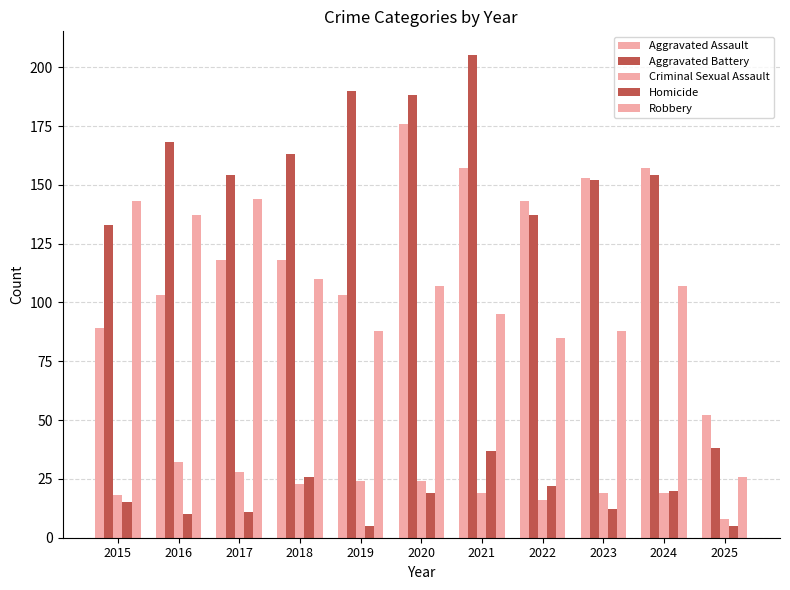

Count the number of categories in the chart.

11